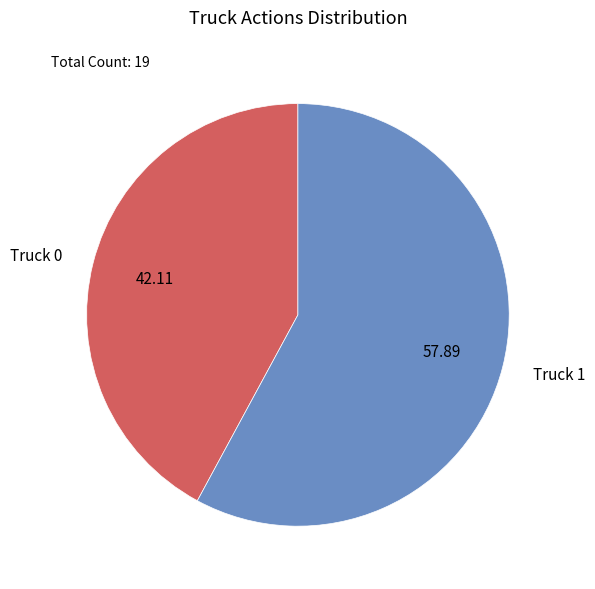

True or false: Truck 1 accounts for 71% of the total.

False